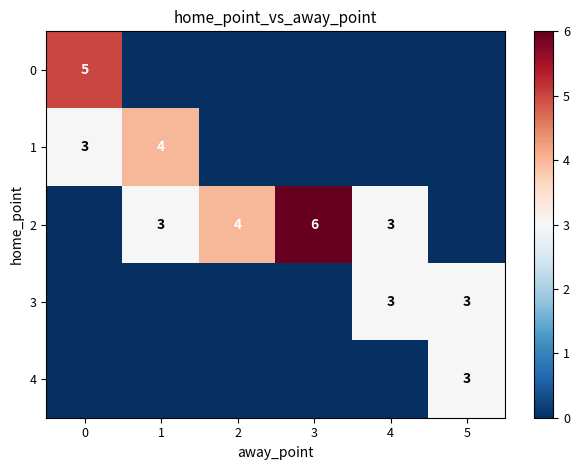

The value of 1 at 0 is 4. True or false?

False